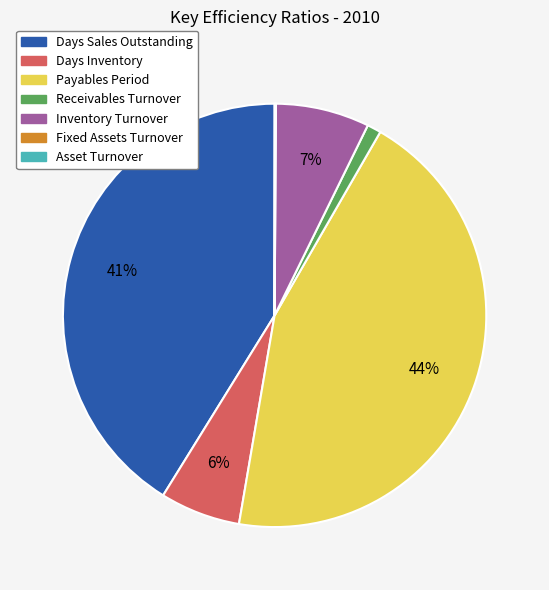

What is the largest slice in the pie chart?

Payables Period